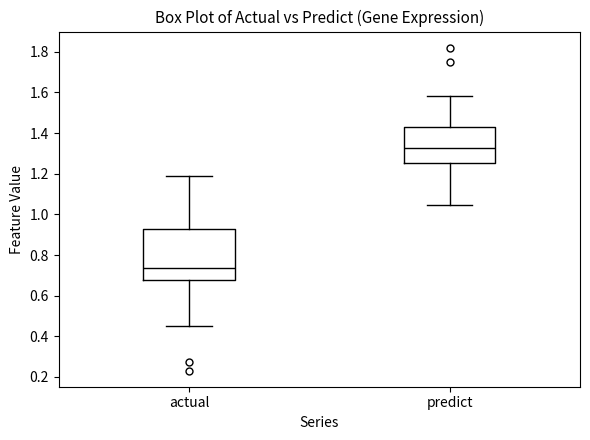

Reading left to right, transcribe this box plot: for each box, give where its median line is, the range the box spans, and where its two whiskers end, as read against the y-axis. The values are not printed on the chart, so give them approximately, as read against the axis.

actual: median 0.74, box 0.68 to 0.92, whiskers 0.46 to 1.20
predict: median 1.32, box 1.26 to 1.44, whiskers 1.04 to 1.58